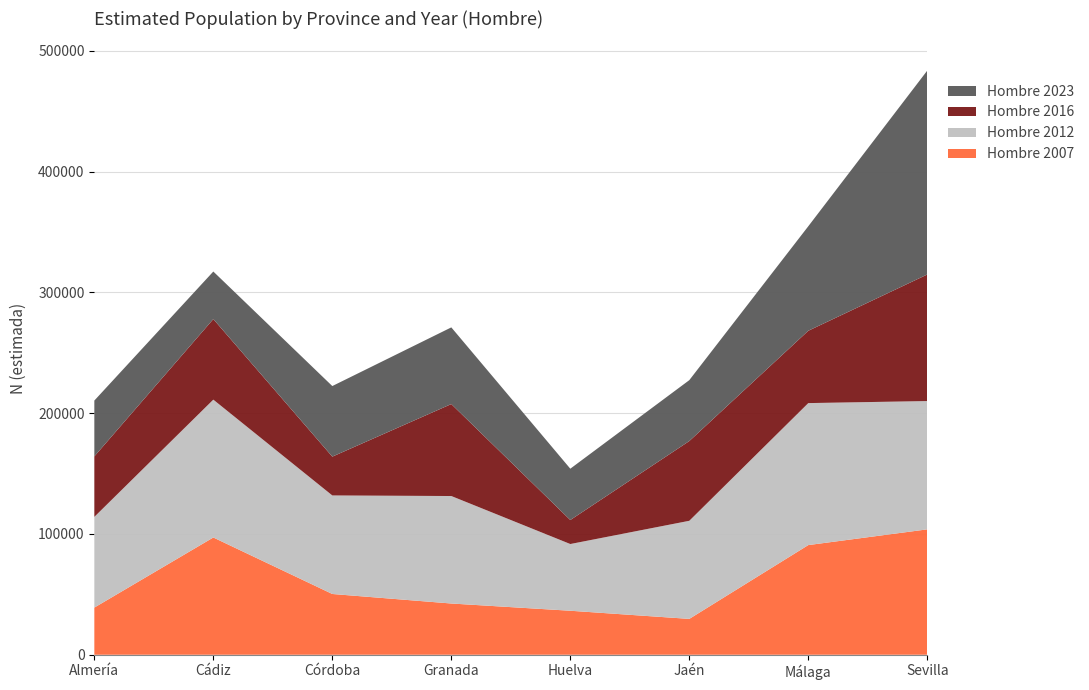

Reading left to right, list all the values displayed in this chart.

Hombre 2007: 39050	97102	50321	42433	36440	29691	90812	103844
Hombre 2012: 75119	114159	81594	89008	55251	81238	117584	106244
Hombre 2016: 50097	66706	32145	76163	19876	66031	59901	104808
Hombre 2023: 46232	39385	58455	63492	42500	50439	86540	168874